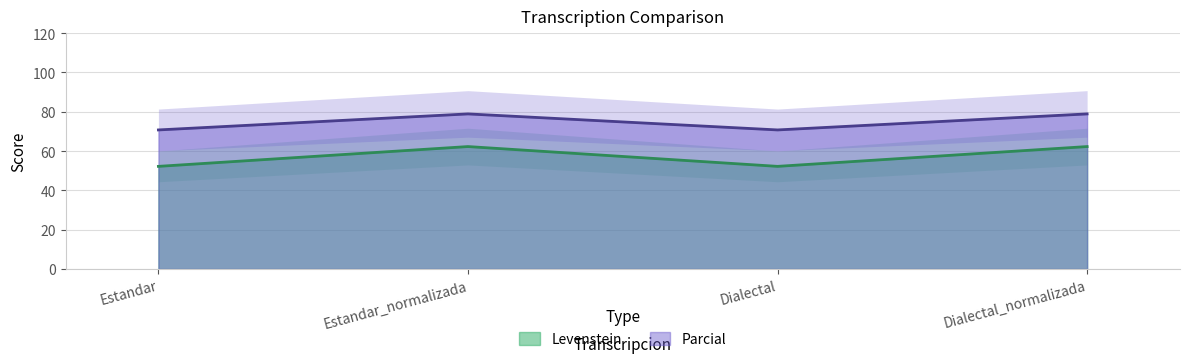

Which has a higher value, Estandar or Dialectal_normalizada?

Dialectal_normalizada